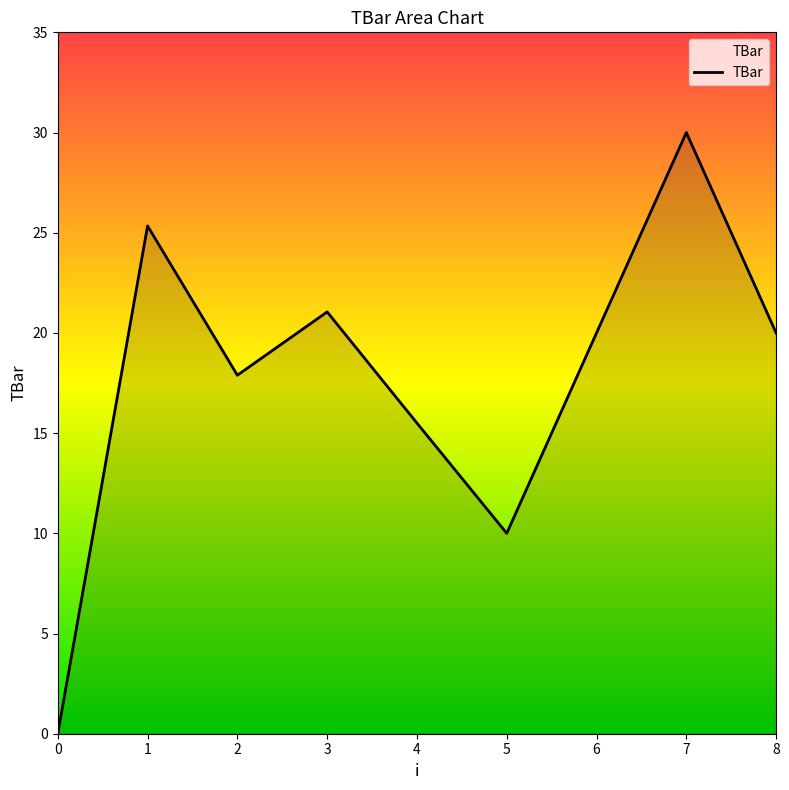

How many interior local peaks (higher than both neighbors) does the data have?

3